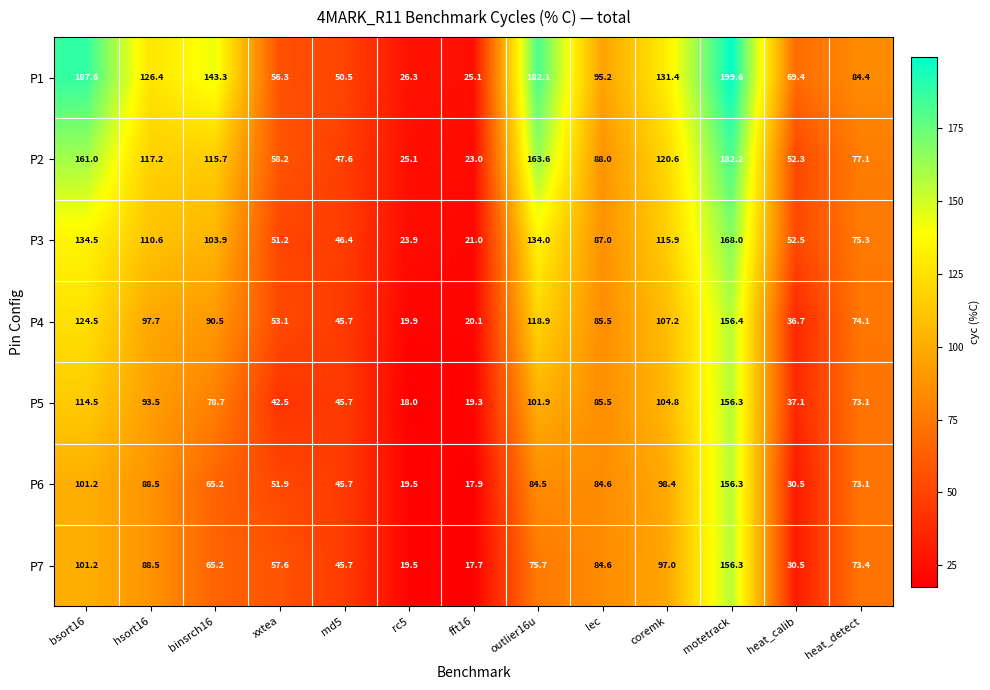

Where is P5 nearest to the value 87?

lec